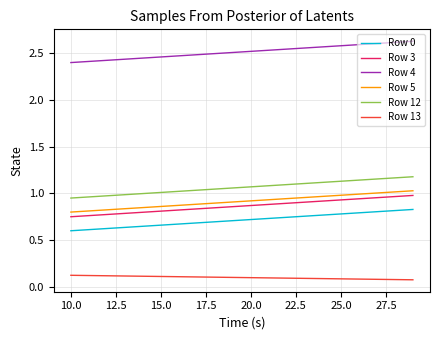

True or false: Row 5 and Row 12 intersect in this chart.

False